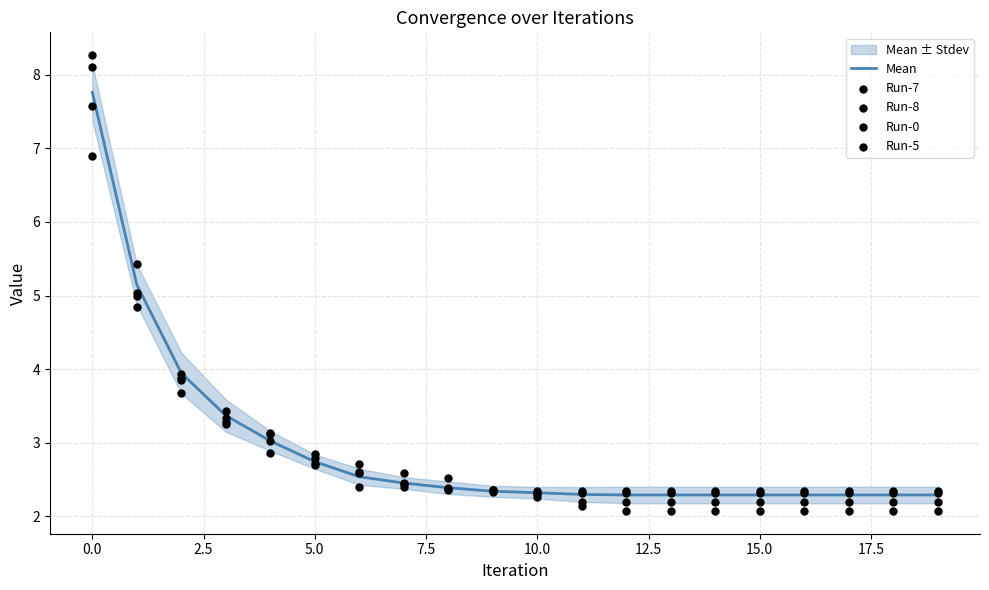

What is the maximum value for Mean?

7.8